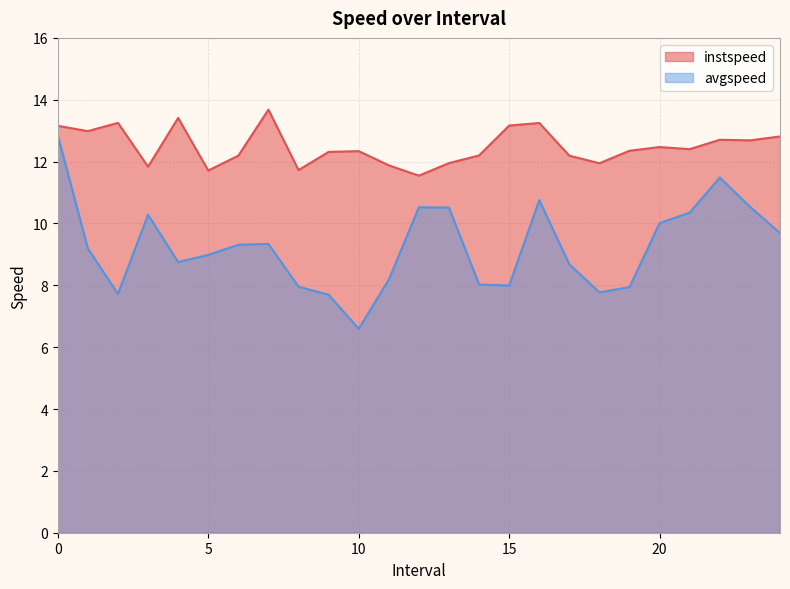

True or false: avgspeed and instspeed intersect in this chart.

False